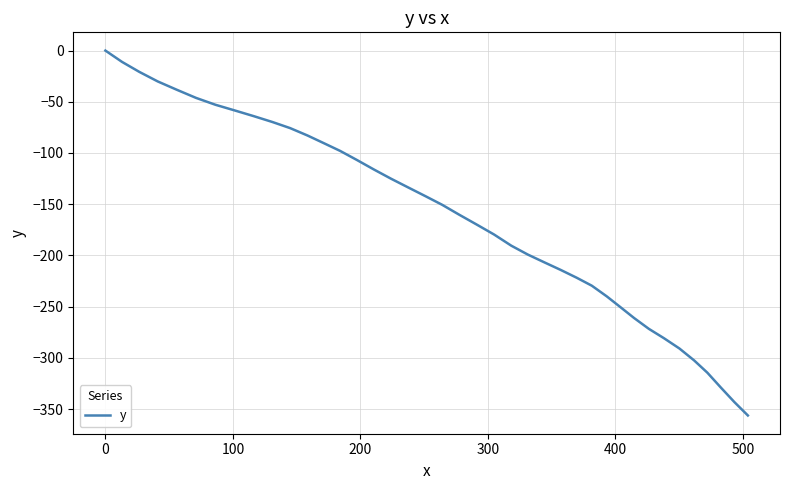

How many lines are shown in the chart?

1